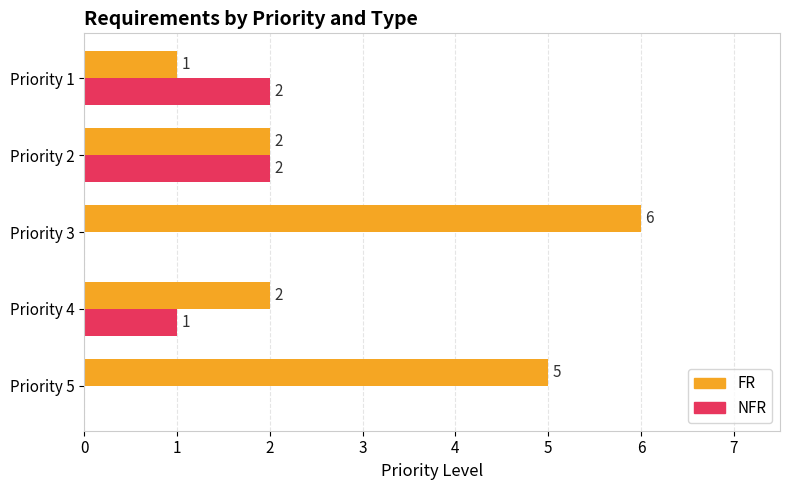

Between Priority 5 and Priority 4, which series saw the biggest shift?

FR